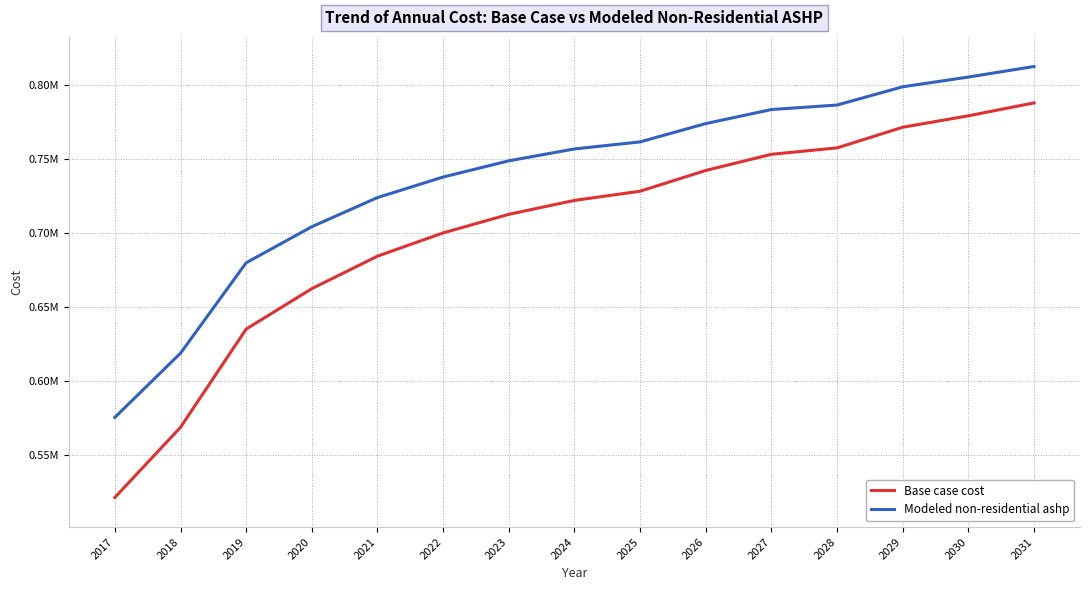

Reading left to right, extract all data points from this chart.

Base case cost: 2017=521255.9	2018=568657.7	2019=635028.9	2020=662316.8	2021=684291.7	2022=699991.1	2023=712537.0	2024=721947.3	2025=728160.4	2026=742183.1	2027=753090.8	2028=757437.6	2029=771376.8	2030=779118.5	2031=787826.2
Modeled non-residential ashp: 2017=575360.5	2018=618730.0	2019=679812.6	2020=704170.4	2021=723872.1	2022=737741.9	2023=748688.8	2024=756730.2	2025=761485.4	2026=773854.1	2027=783336.9	2028=786381.0	2029=798714.2	2030=805290.4	2031=812422.0